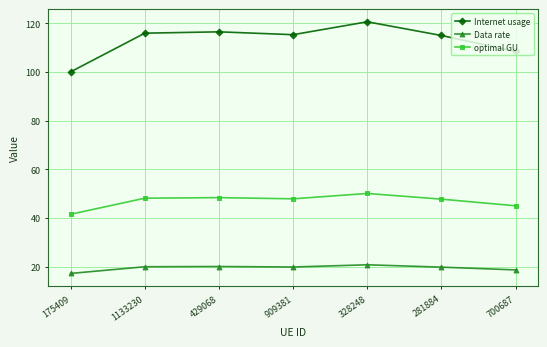

The optimal GU series shows 67.2 at 175409. True or false?

False